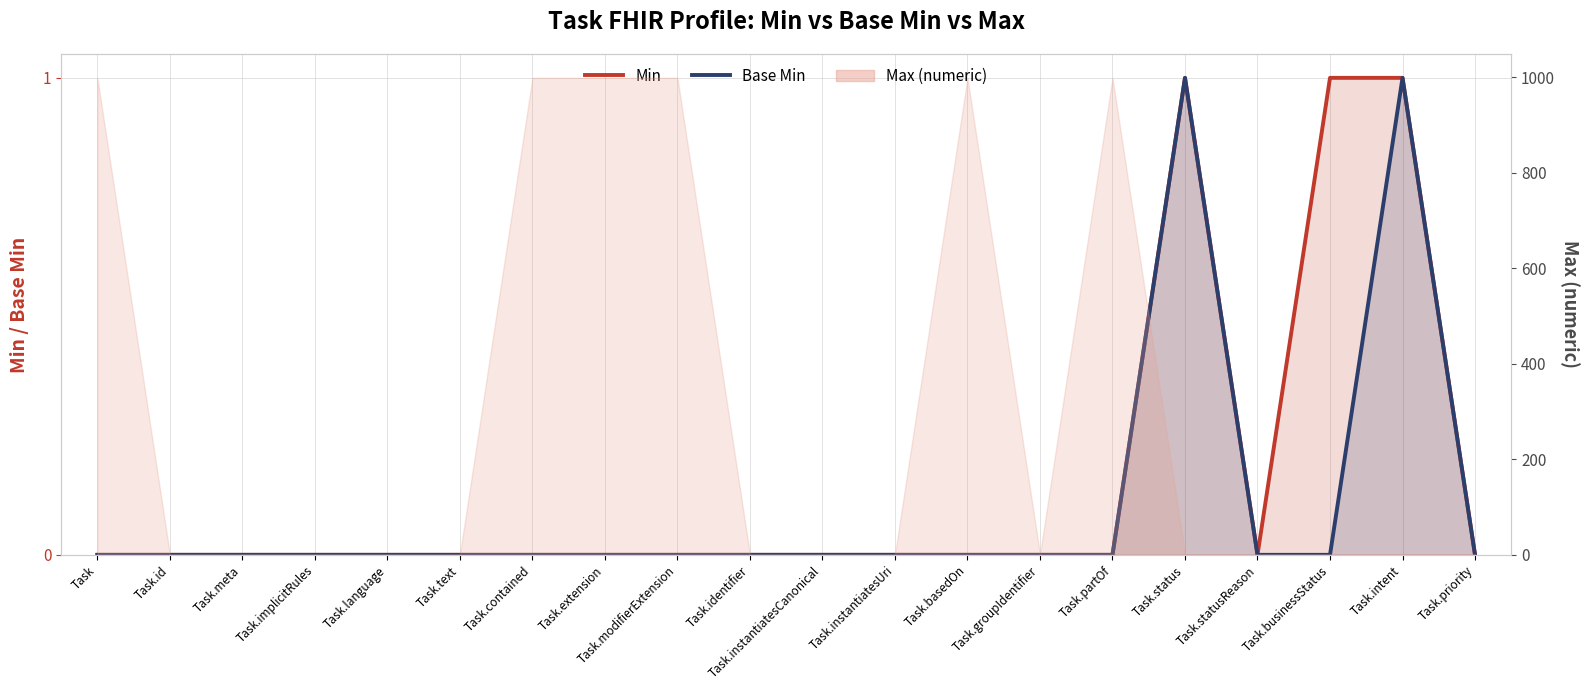

The value of Min at Task.partOf is 1. True or false?

False